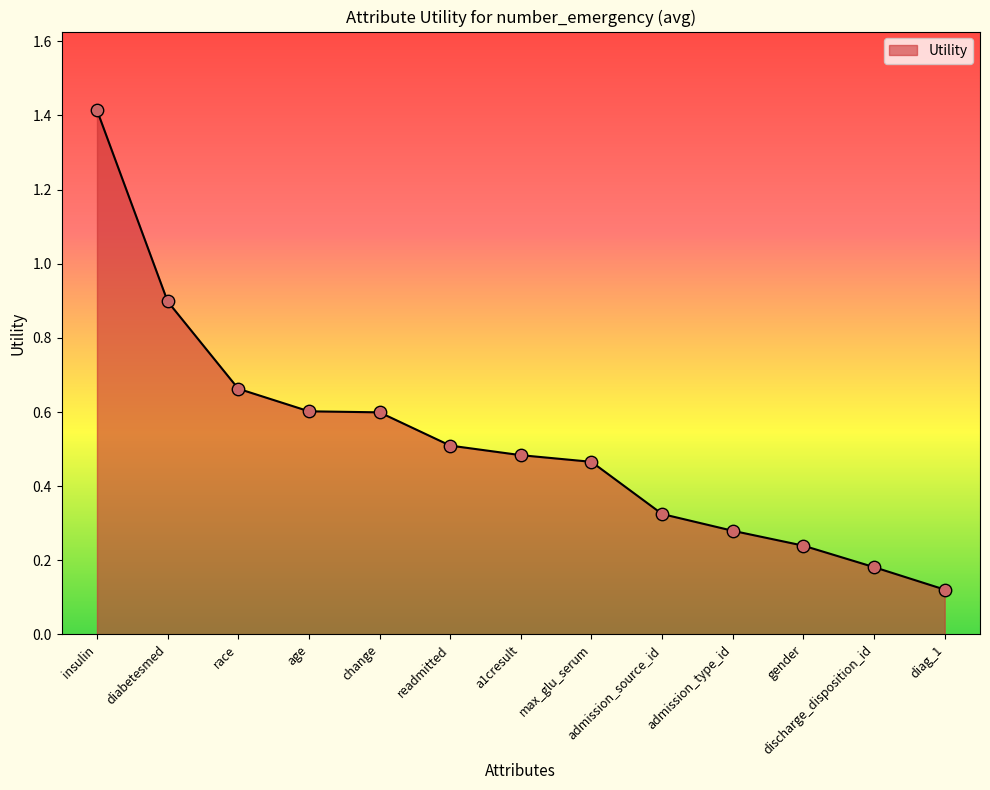

What is the change in value from diabetesmed to change?

-0.3